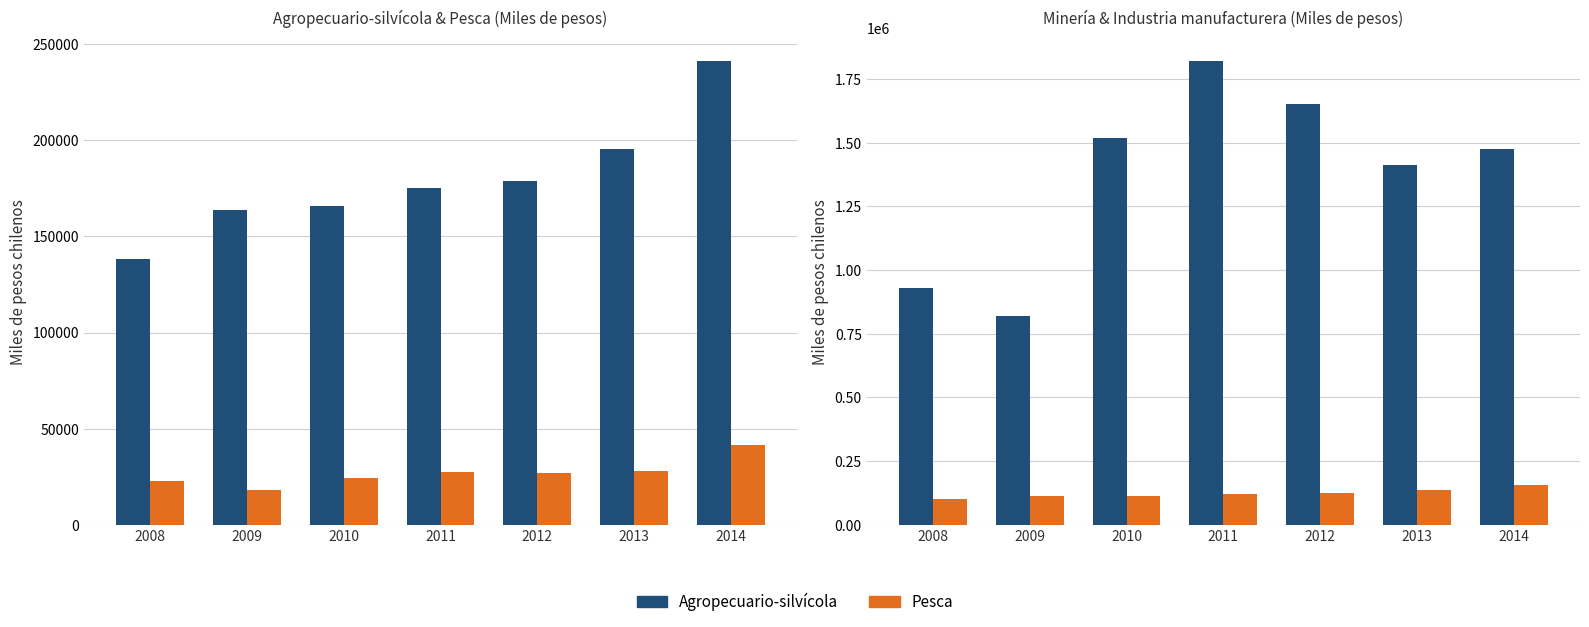

How many groups of bars are there?

7